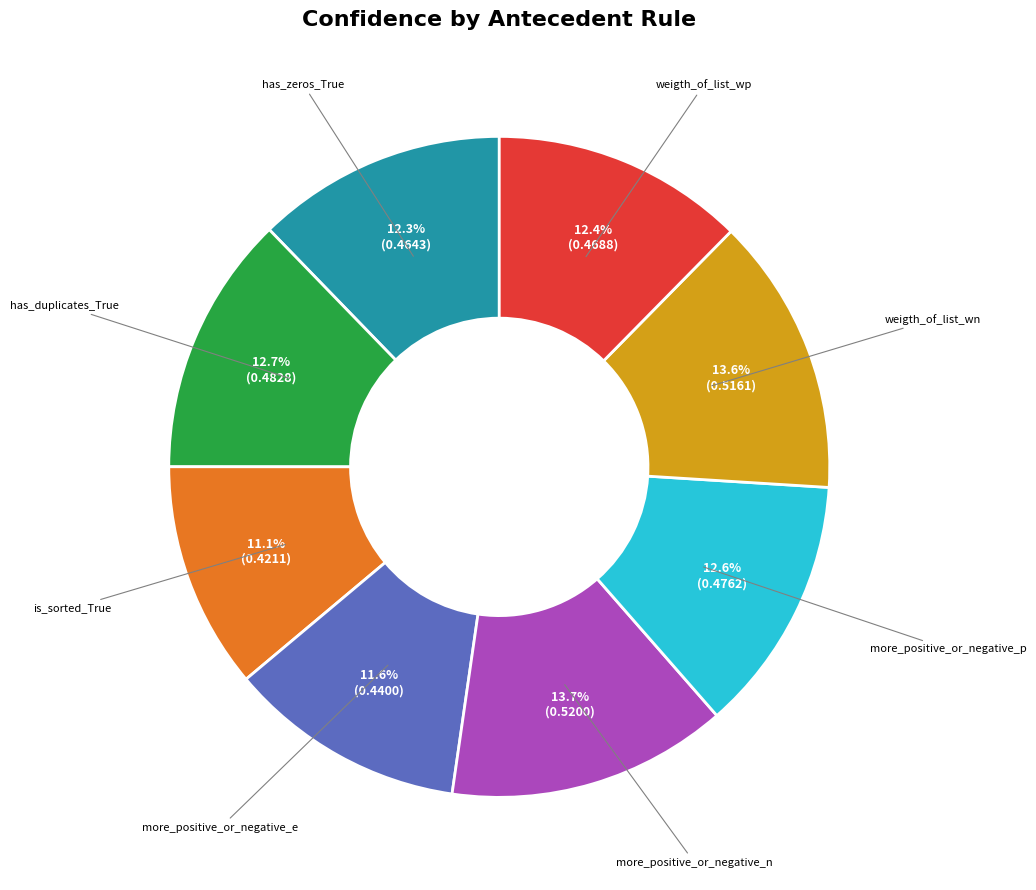

Does any single category account for the majority?

No